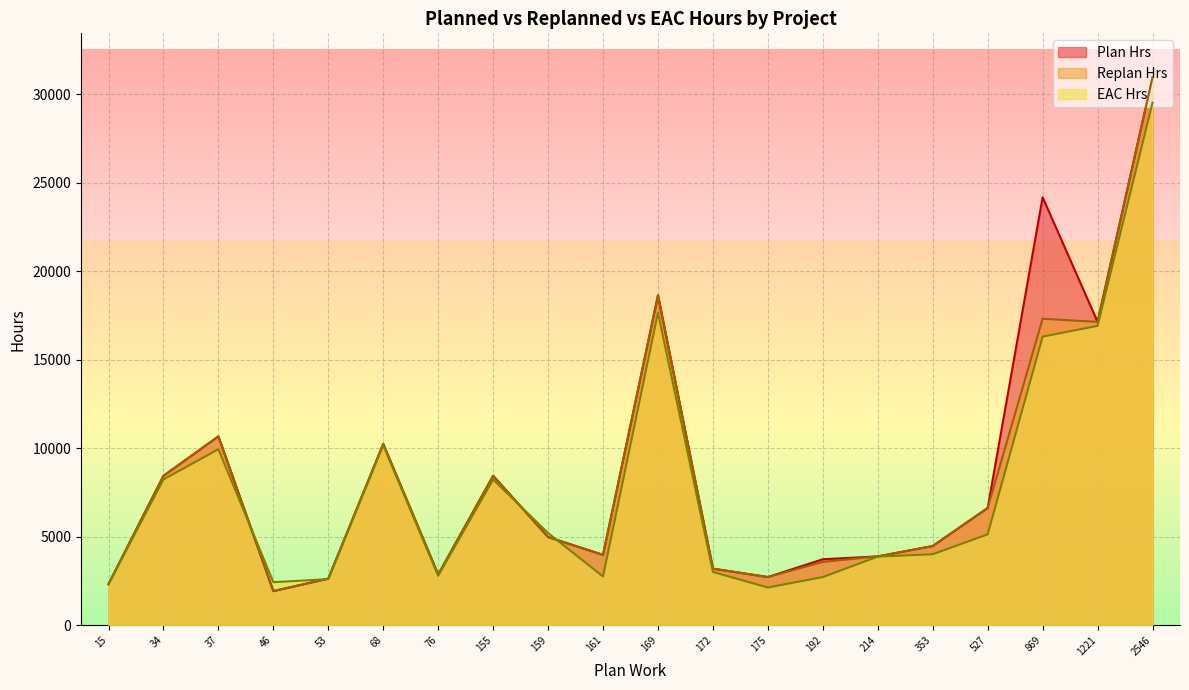

What is the spread (max minus min) of values at 169?

979.4